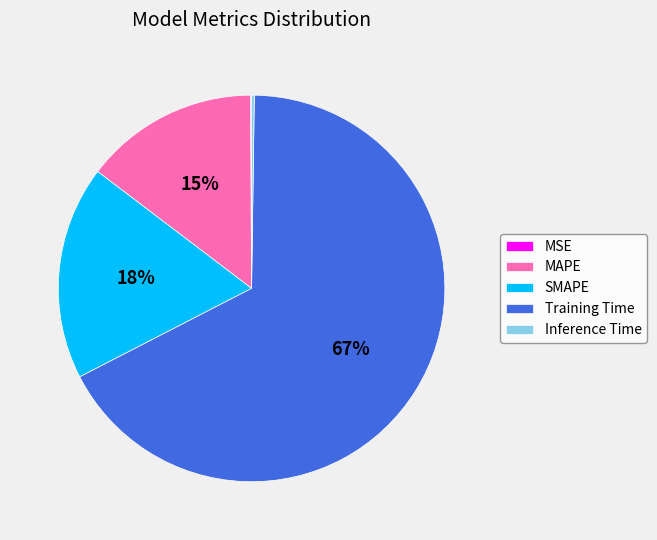

Does Training Time account for over 50% of the chart?

Yes